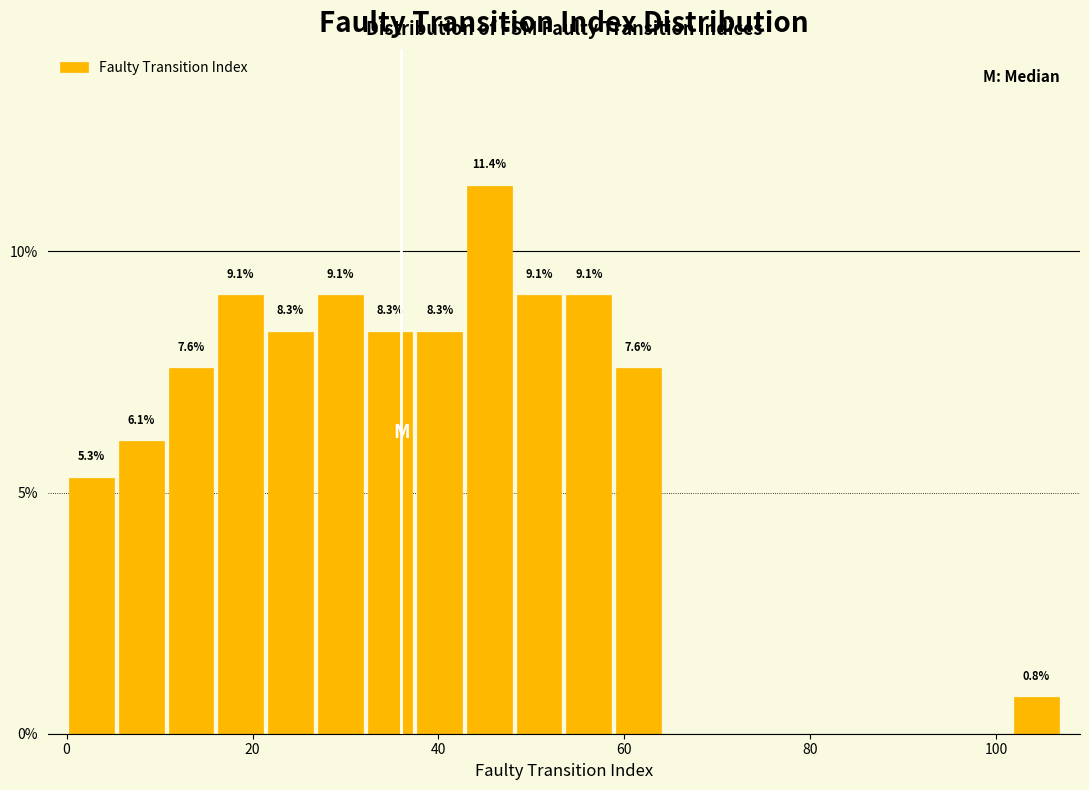

Read against the x-axis, roughly where is the centre of the tallest bar?

46